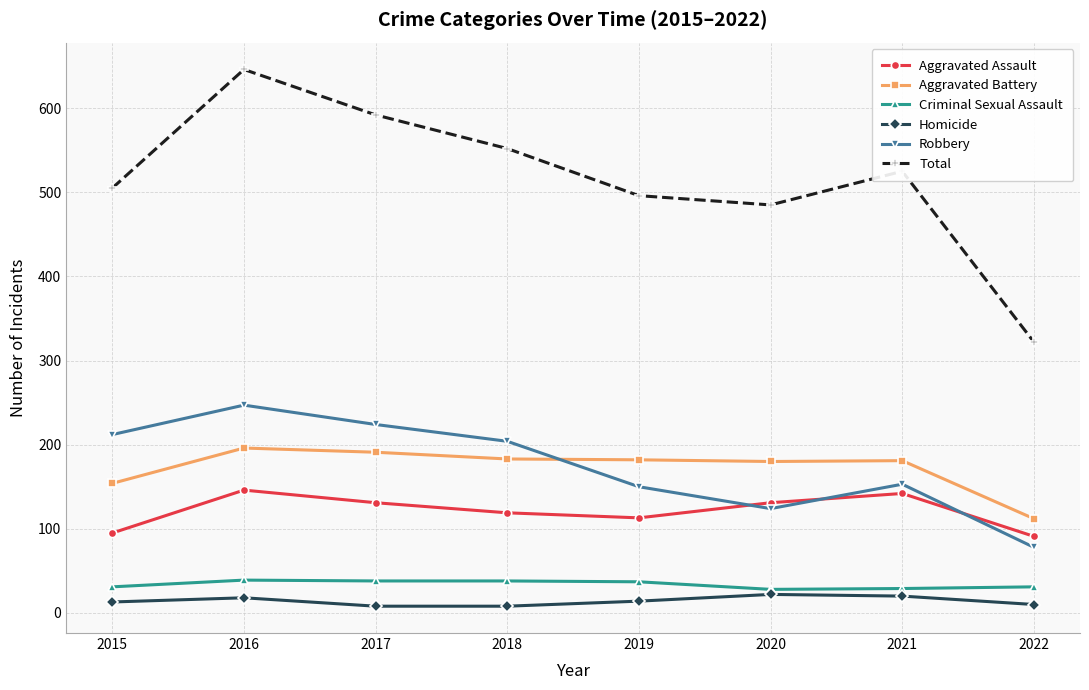

What is the difference between the Aggravated Battery values at 2018 and 2020?

3